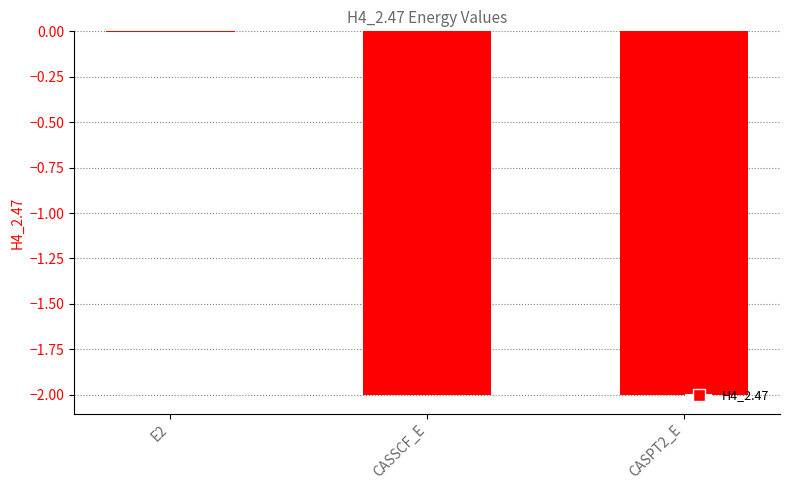

What is the sum of all values?

-4.0